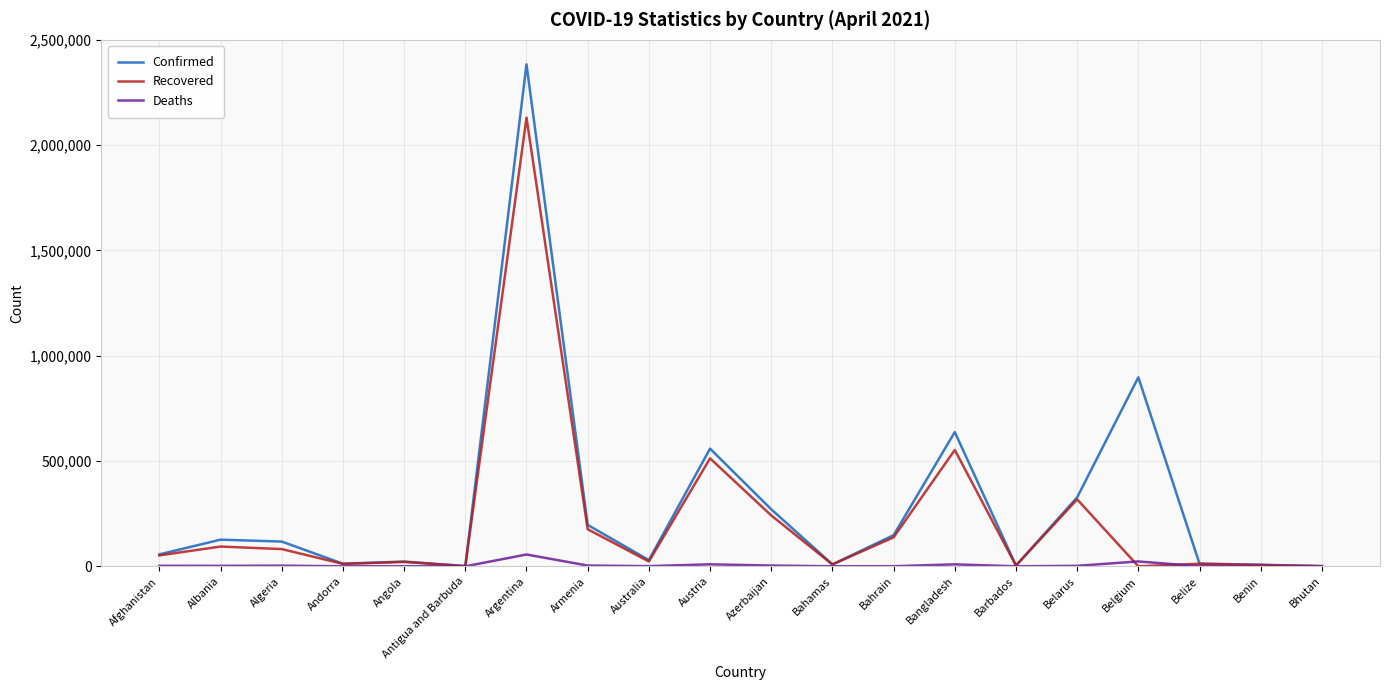

Which series changed the most between Barbados and Belarus?

Confirmed